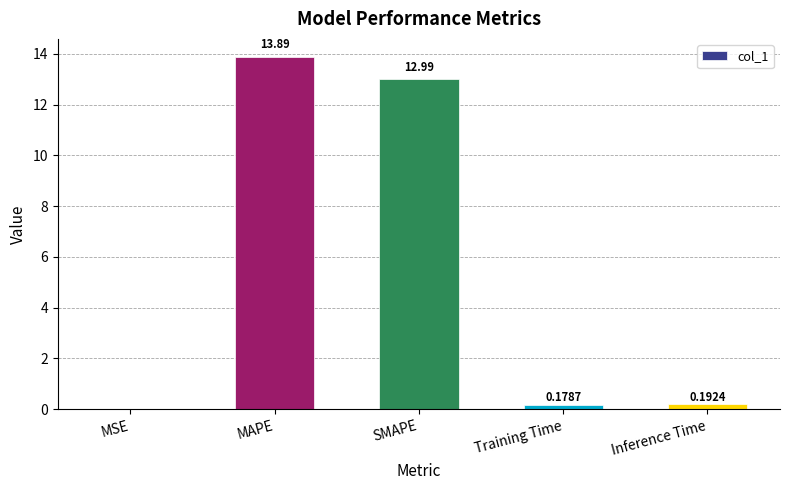

What is the change in value from MSE to Training Time?

+0.2